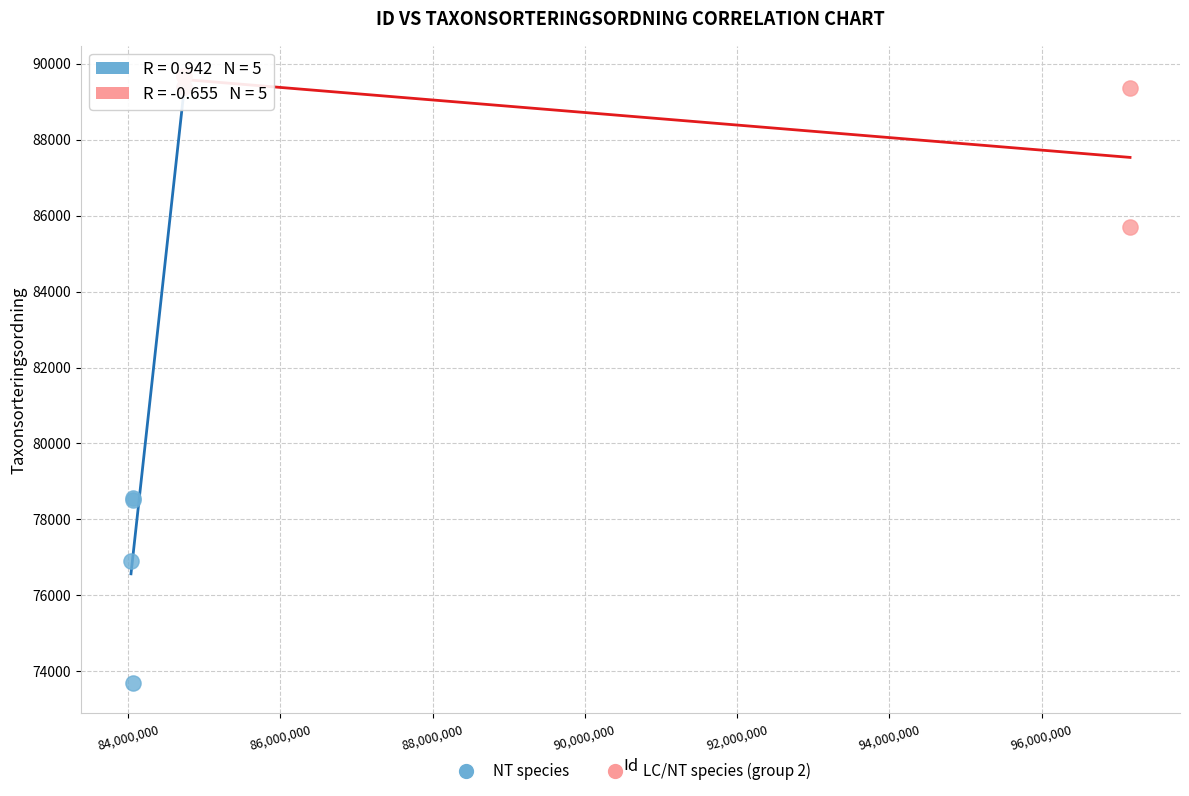

What are all the series names shown in the legend?

NT species, LC/NT species (group 2)